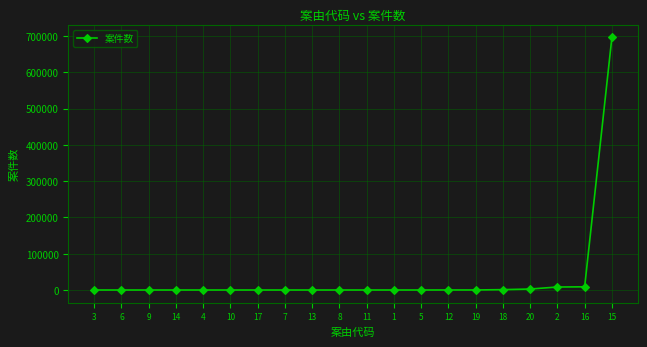

Which category has the highest value across all series?

15